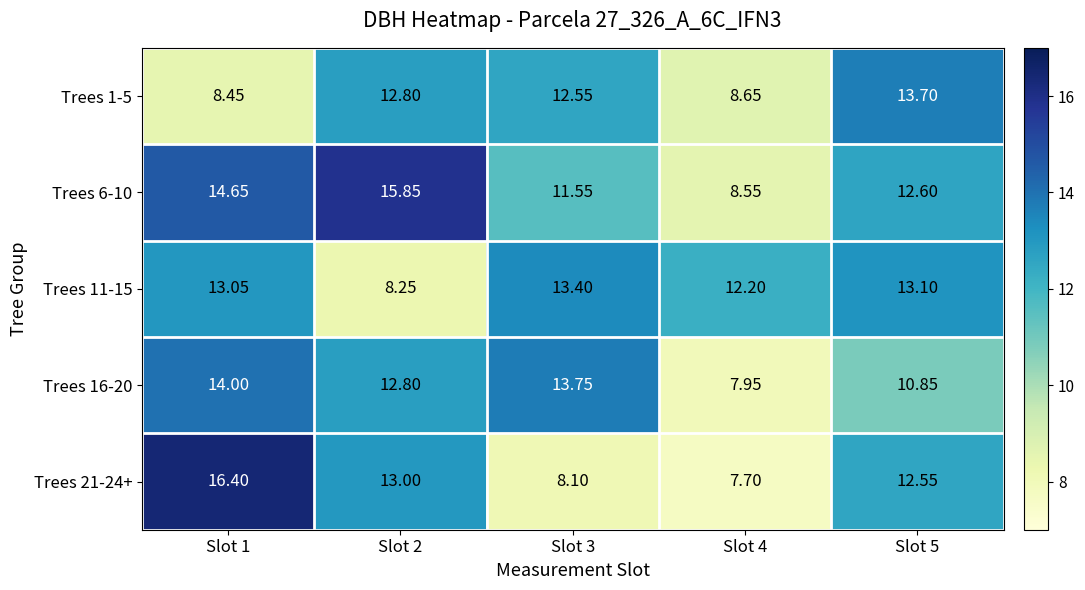

Is the value of Trees 11-15 at Slot 4 greater than the value of Trees 16-20 at Slot 1?

No